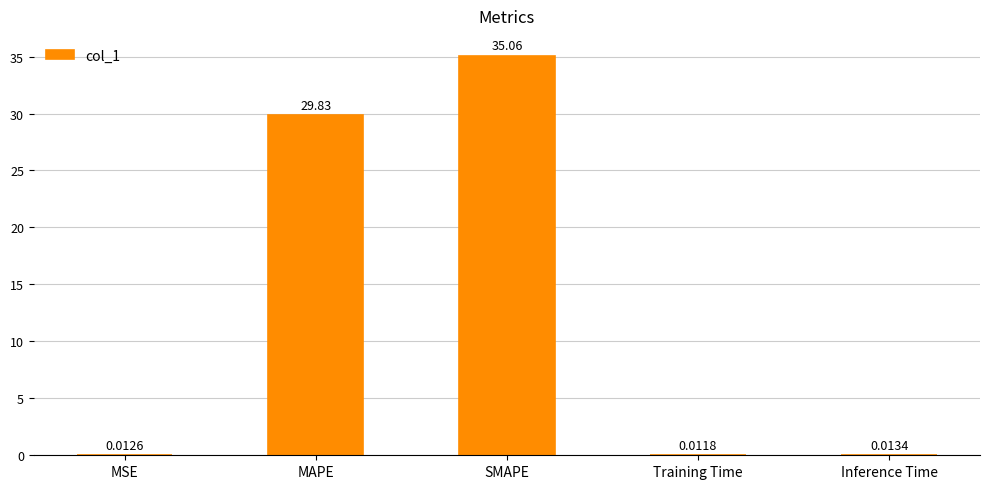

What is the change in value from MSE to SMAPE?

+35.1